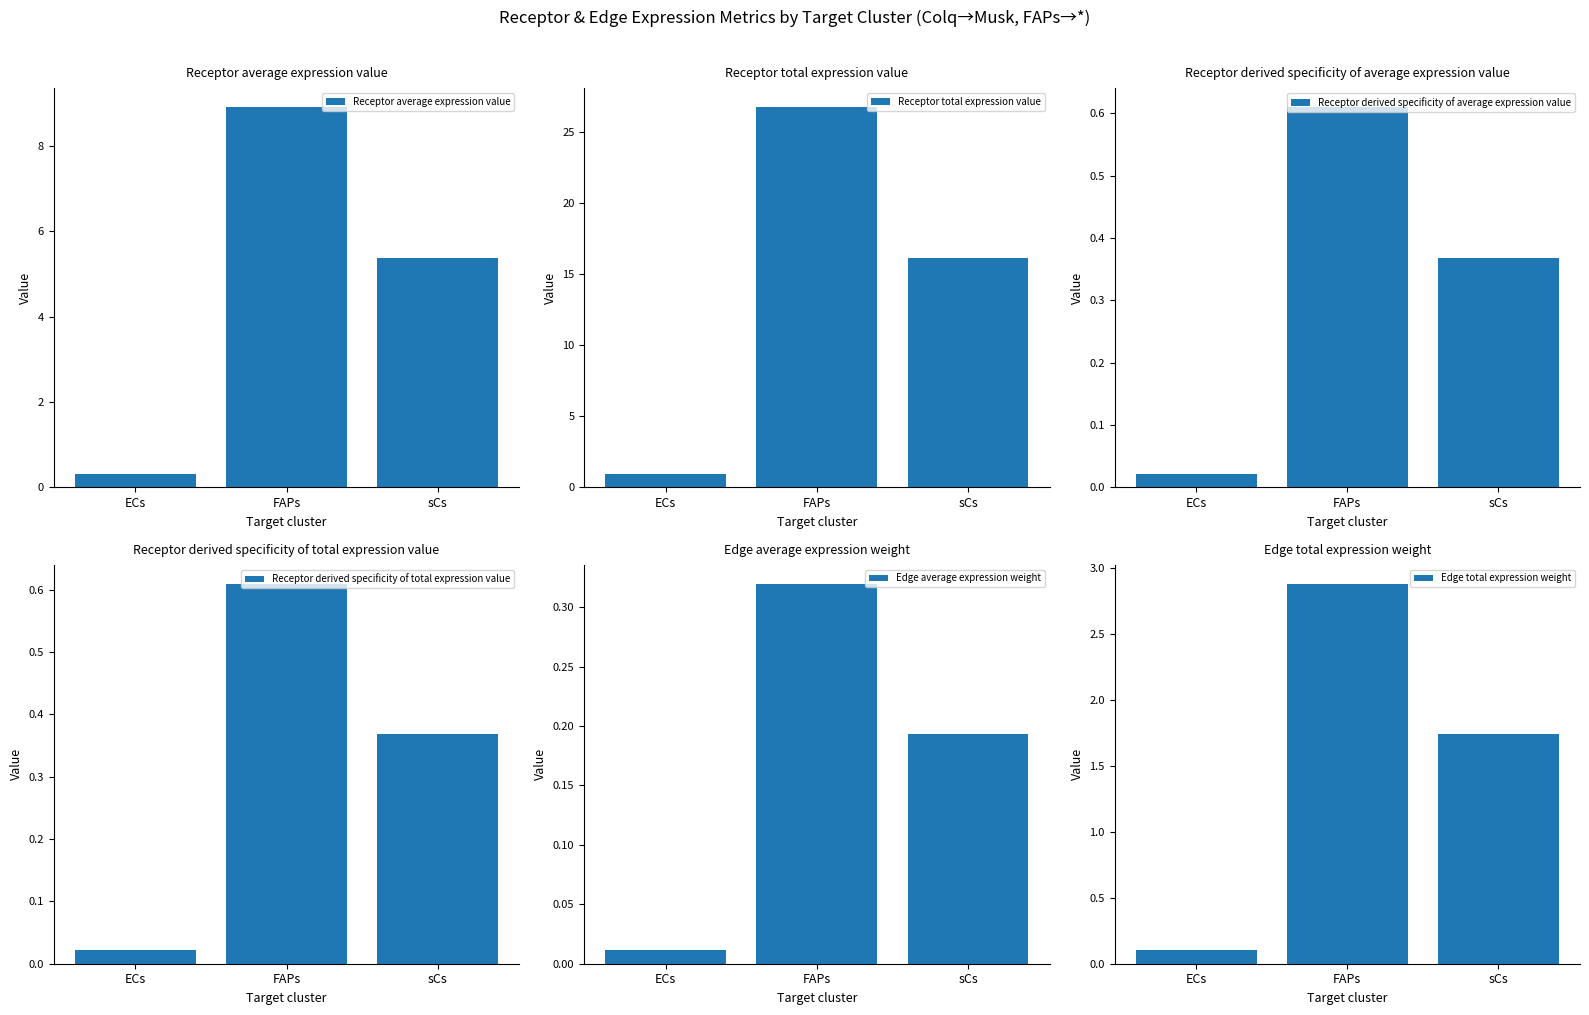

What position from the left is FAPs?

2